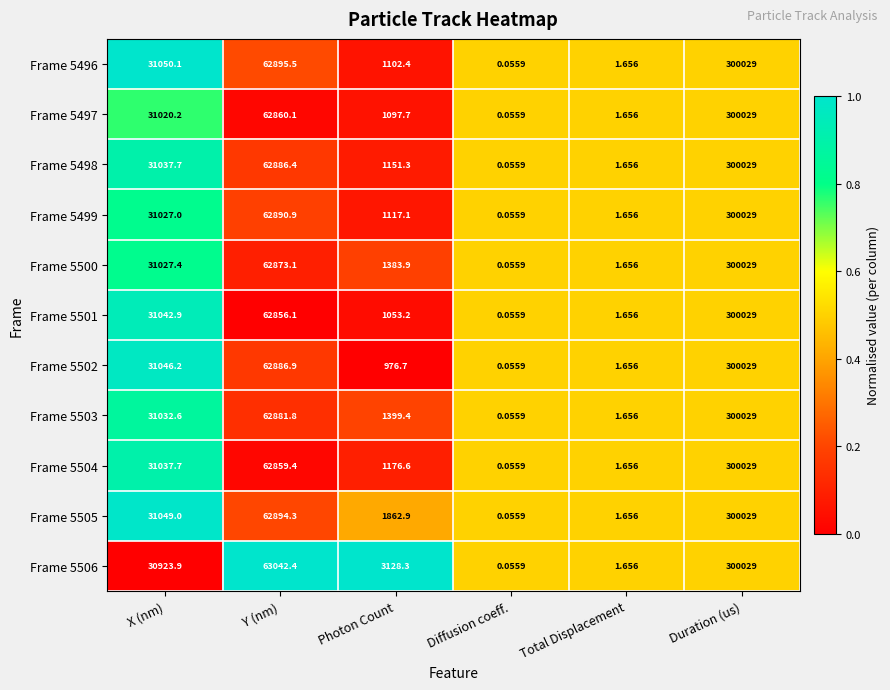

Where is Frame 5502 nearest to the value 150014?

Y (nm)